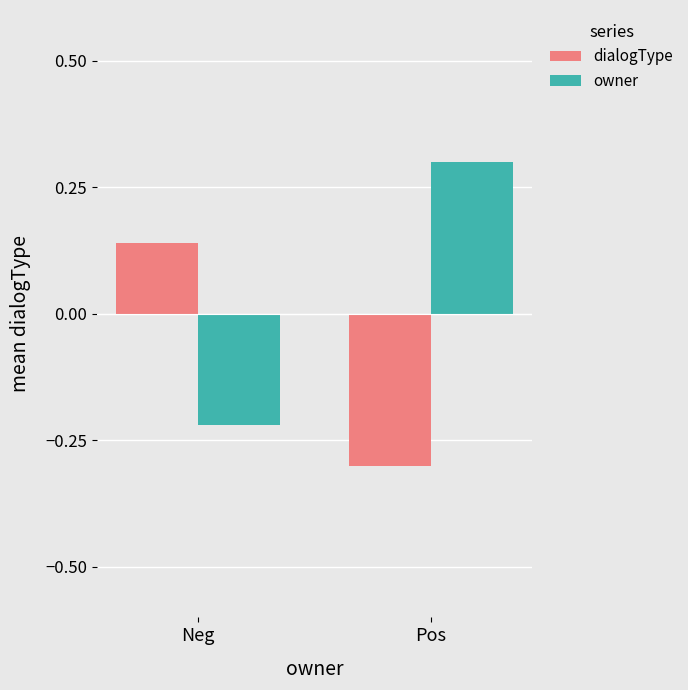

What is the minimum value for dialogType?

-0.3